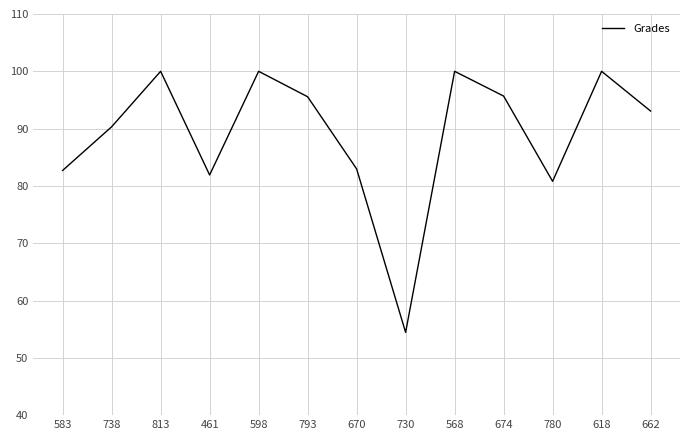

True or false: there are more than 1 points higher than both neighbors.

True